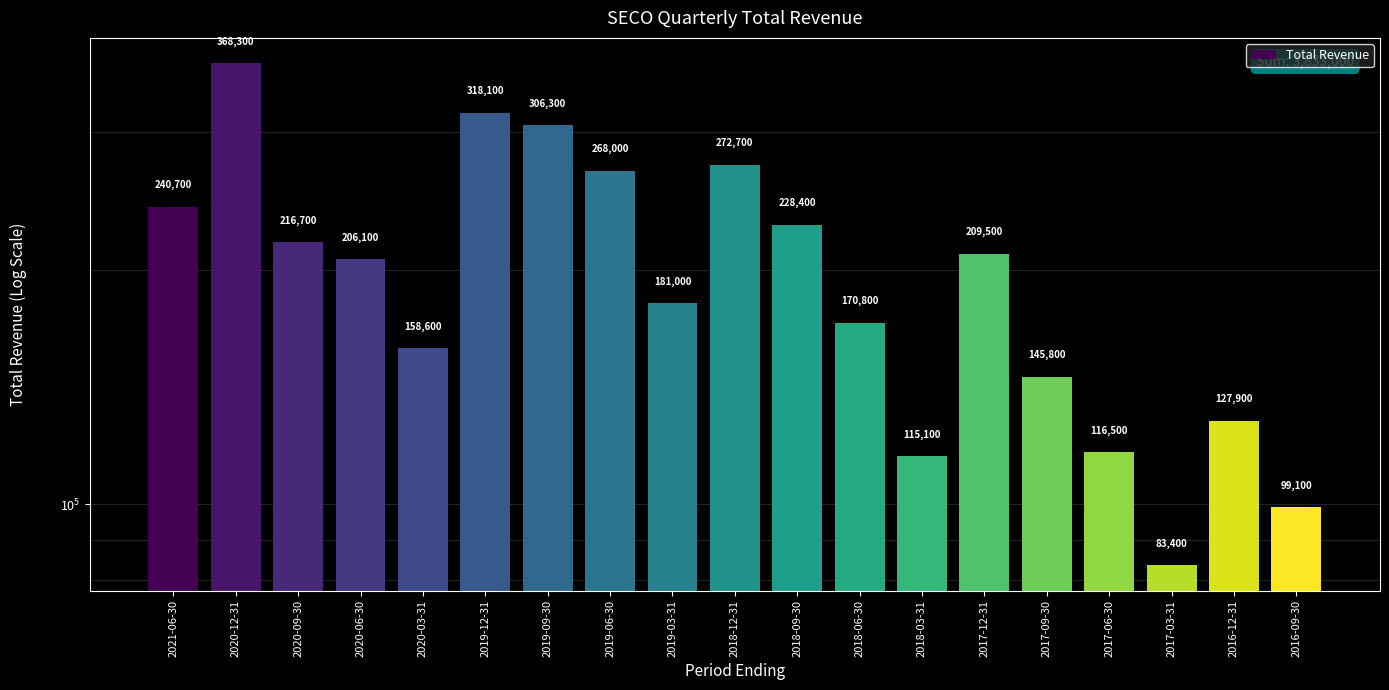

Rank the categories by value from highest to lowest.

2020-12-31, 2019-12-31, 2019-09-30, 2018-12-31, 2019-06-30, 2021-06-30, 2018-09-30, 2020-09-30, 2017-12-31, 2020-06-30, 2019-03-31, 2018-06-30, 2020-03-31, 2017-09-30, 2016-12-31, 2017-06-30, 2018-03-31, 2016-09-30, 2017-03-31